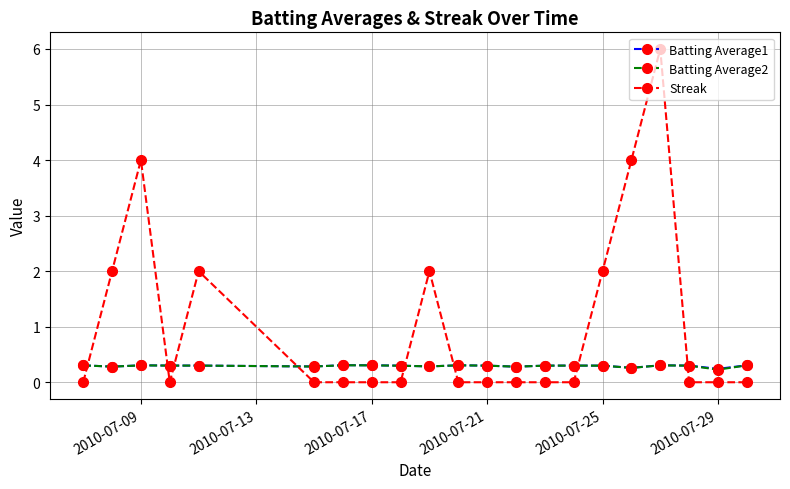

True or false: Streak has more than 0 interior local peaks.

True